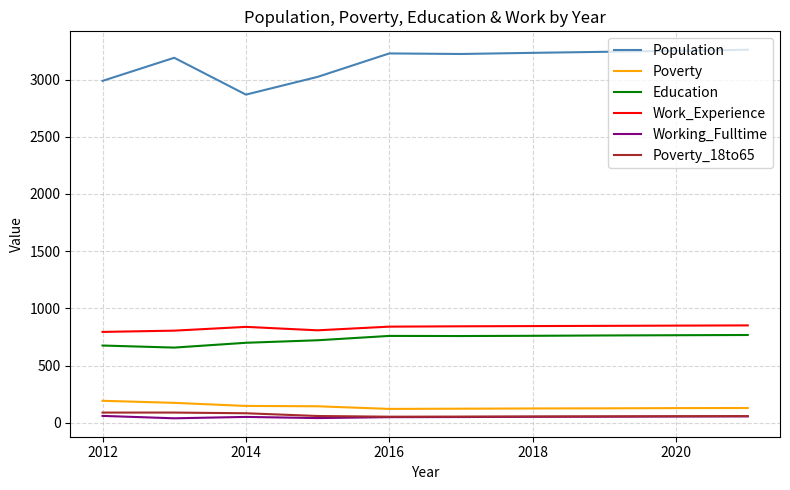

True or false: Poverty and Population intersect in this chart.

False